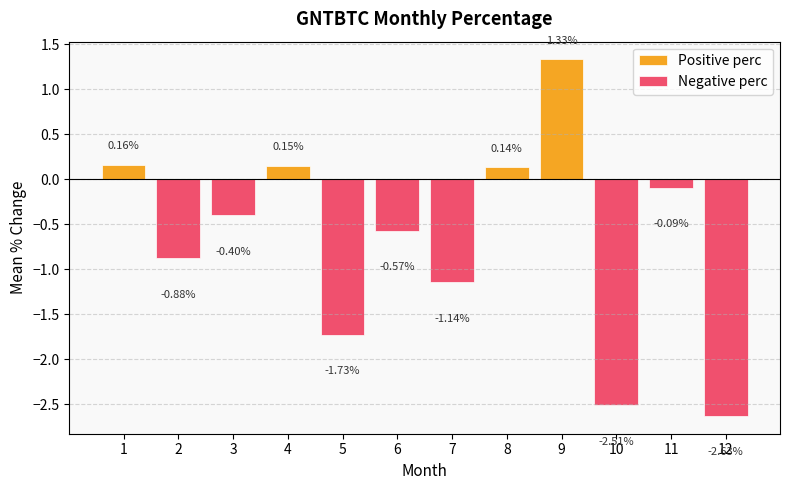

True or false: Positive perc has a value of 0.0 at 10.

True